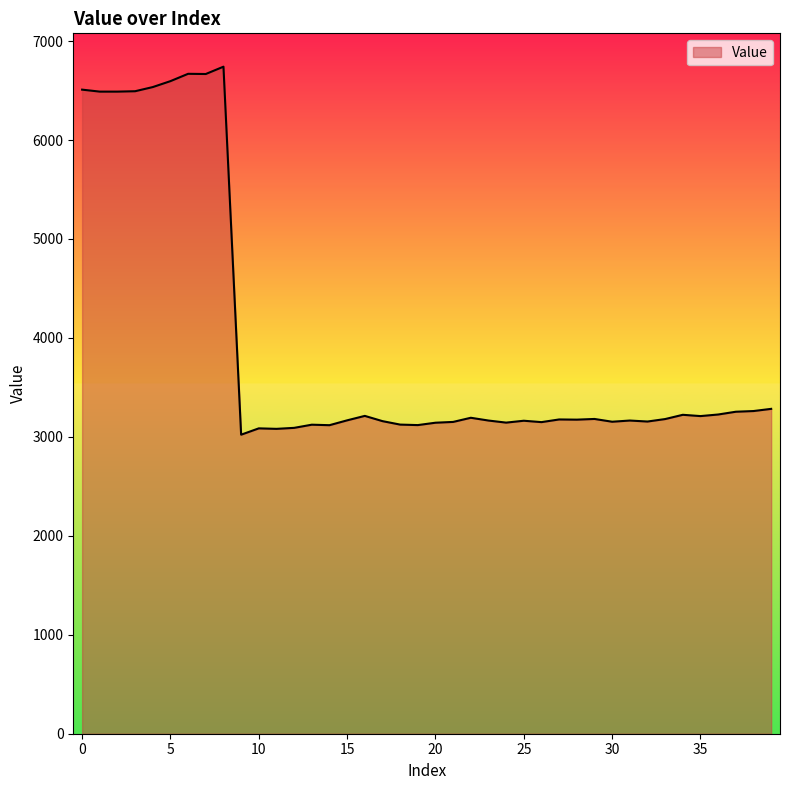

What is the smallest value displayed?

3022